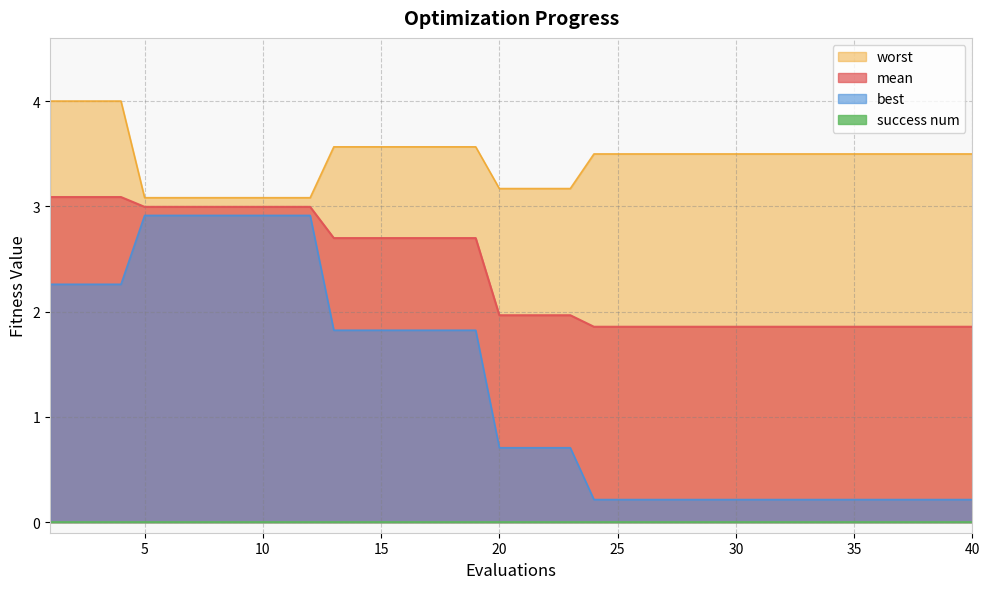

The value of mean at 15 is 2.7. True or false?

True